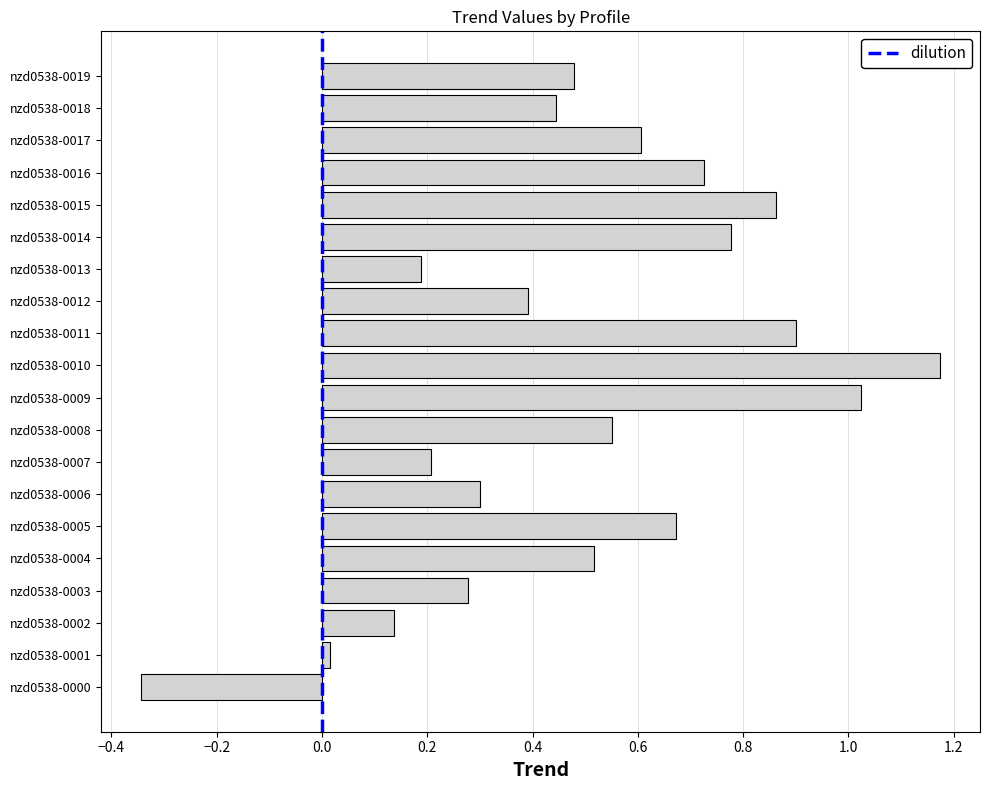

Which category has the highest value across all series?

nzd0538-0010